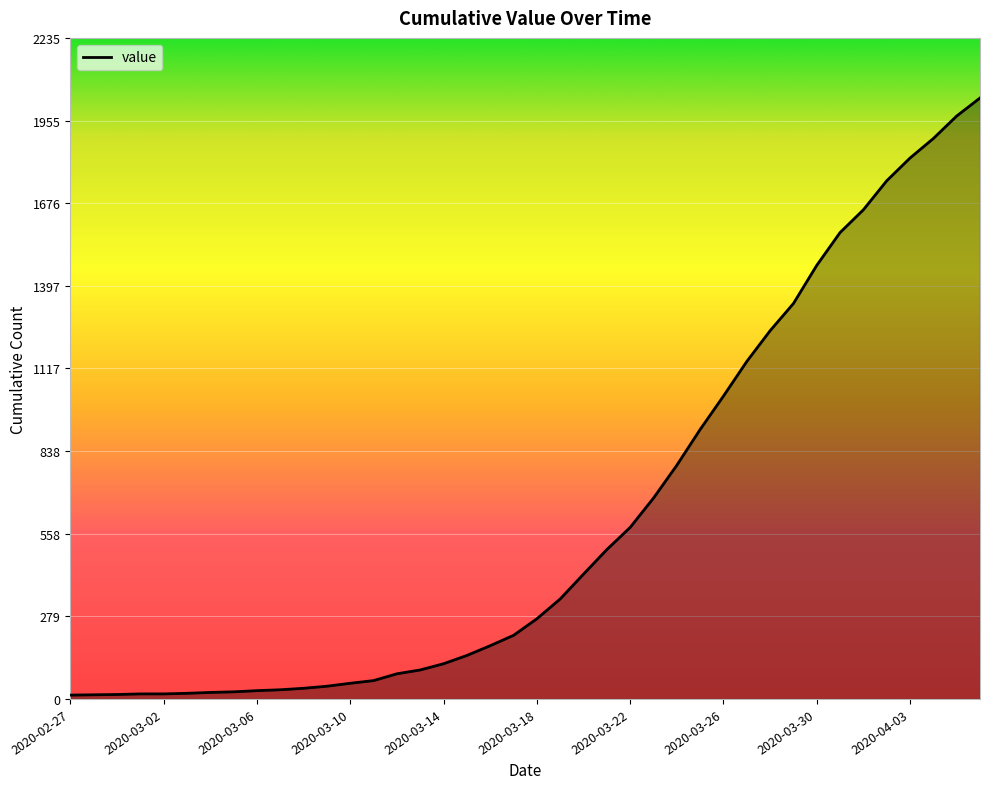

How many values are below 271?

20